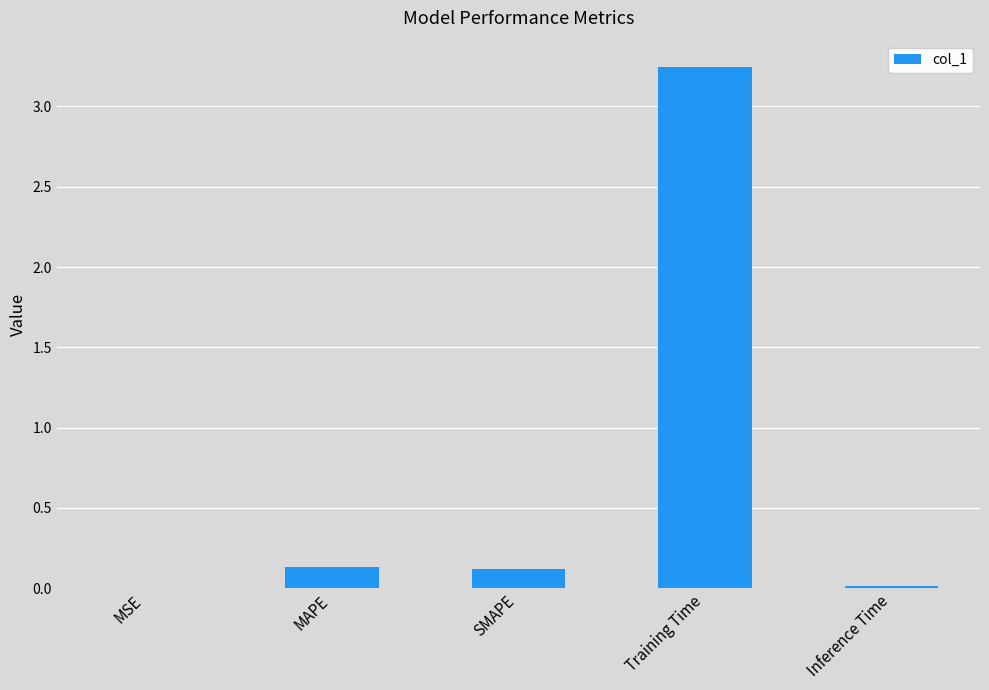

The chart shows a value of 0.0 at SMAPE. True or false?

False